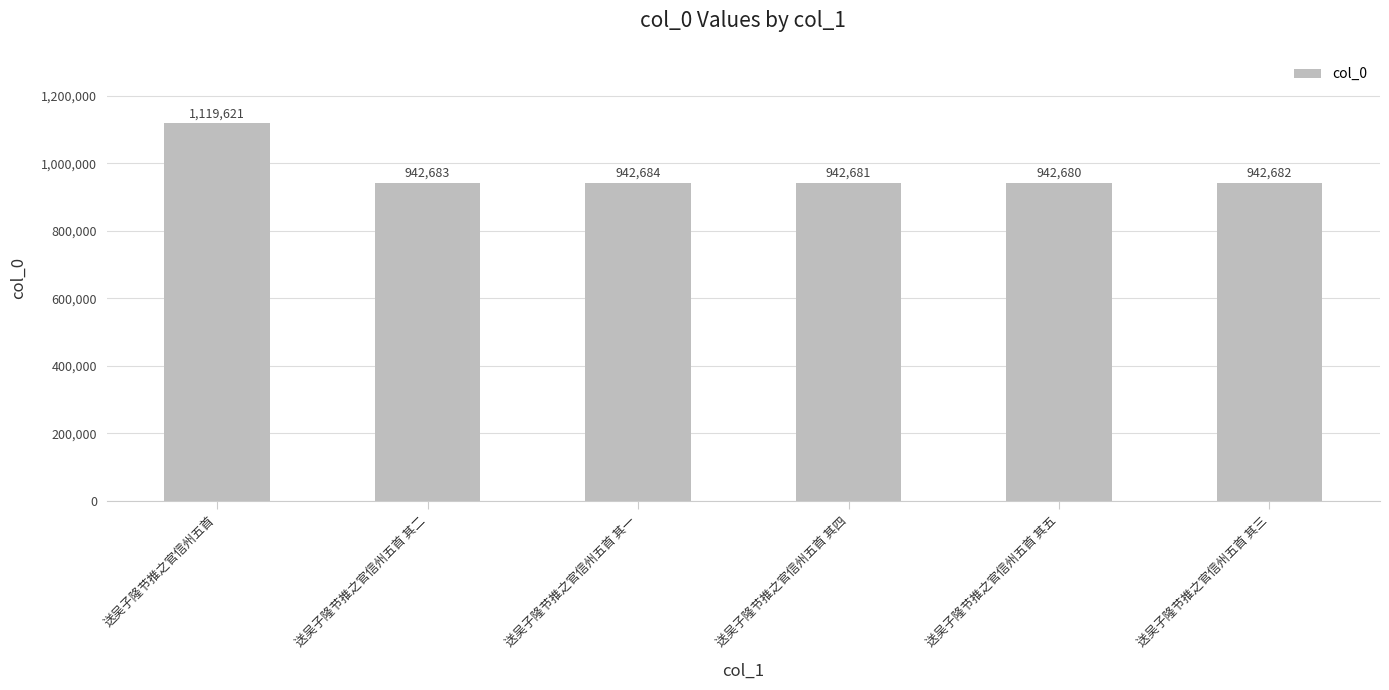

Count the number of categories in the chart.

6